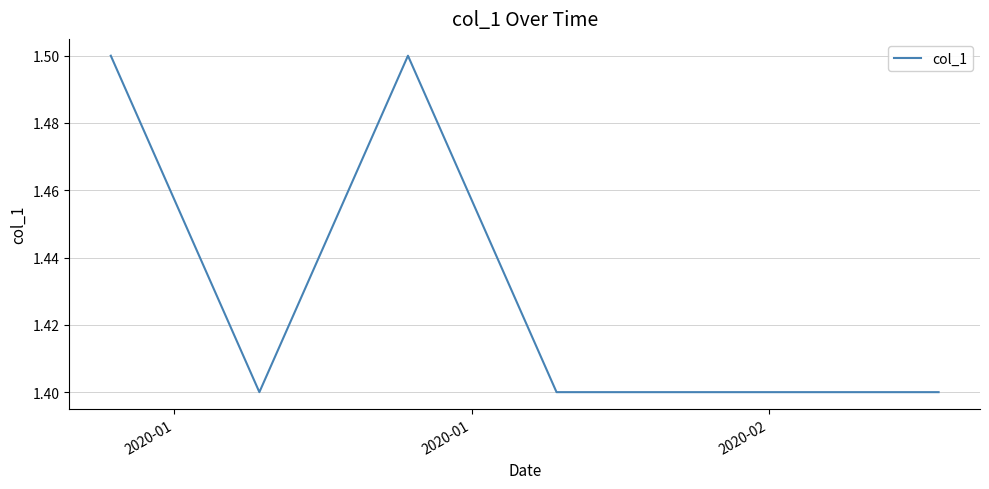

How many values are between 1 and 2?

40